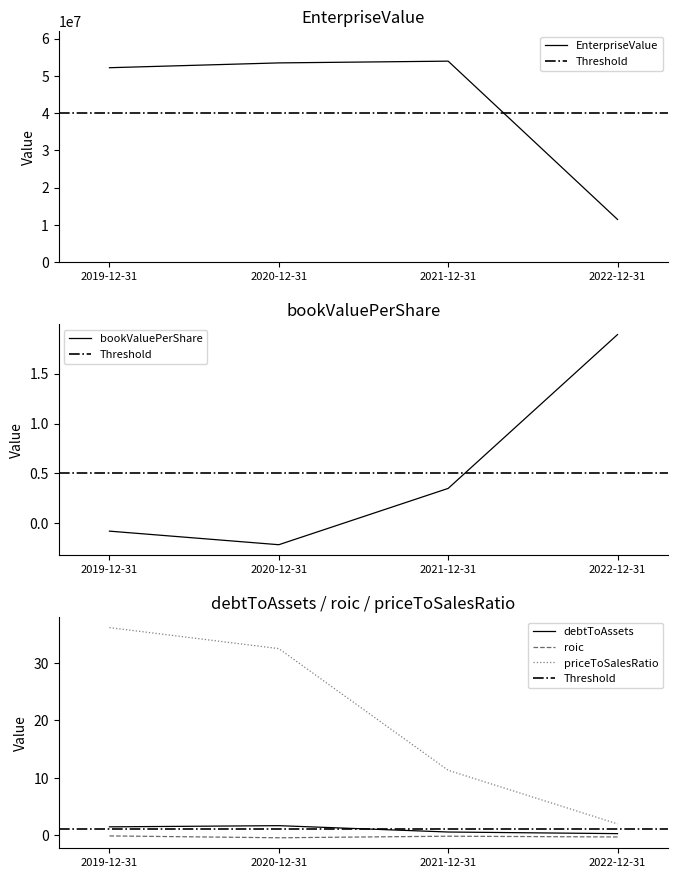

Which series has the largest range (max minus min)?

EnterpriseValue